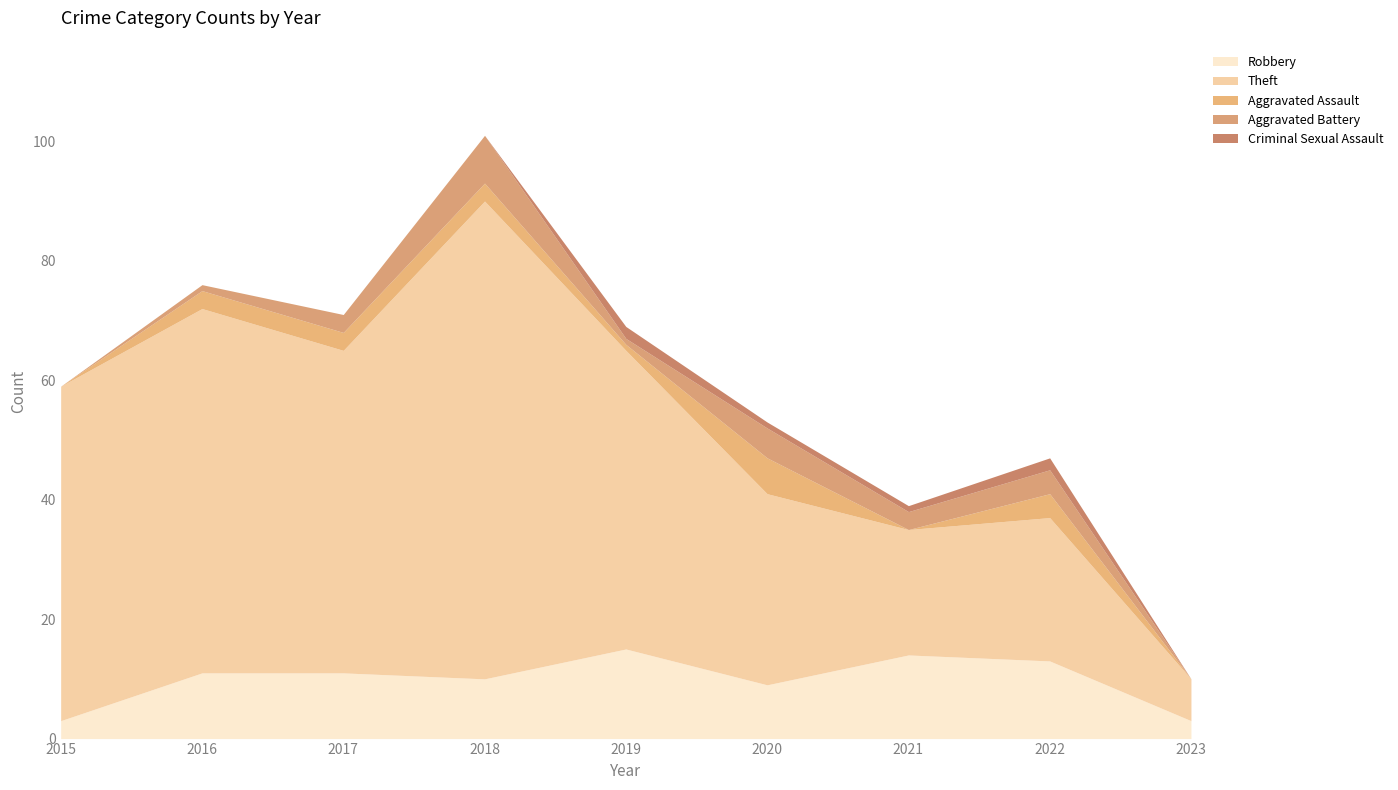

At which label does Aggravated Battery reach its minimum?

2015